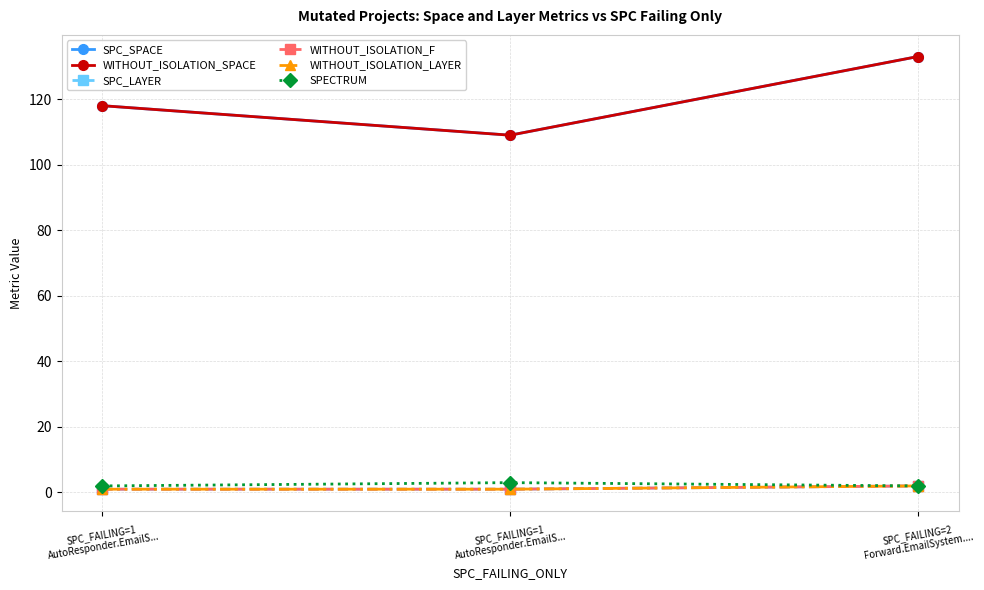

Reading left to right, what are all the values shown in this chart?

SPC_SPACE: 118	109	133
WITHOUT_ISOLATION_SPACE: 118	109	133
SPC_LAYER: 1	1	2
WITHOUT_ISOLATION_F: 1	1	2
WITHOUT_ISOLATION_LAYER: 1	1	2
SPECTRUM: 2	3	2